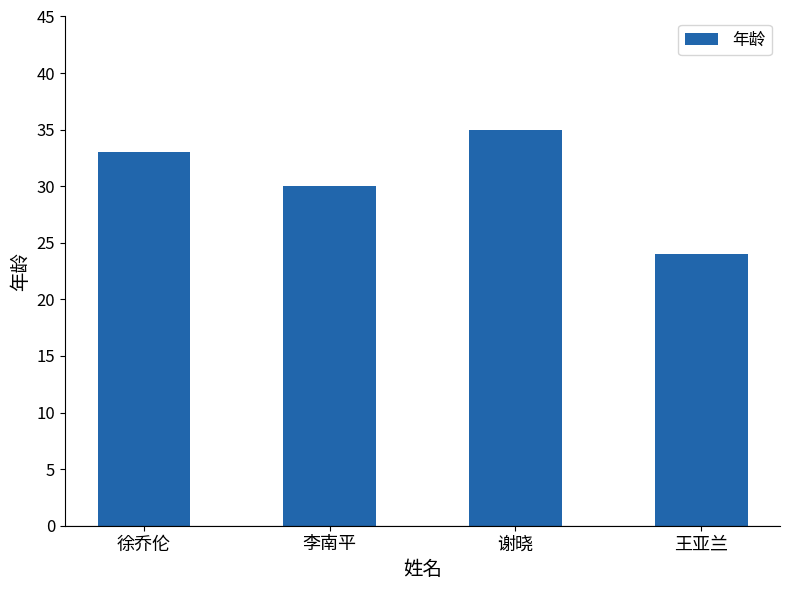

How many data points does each series have?

4